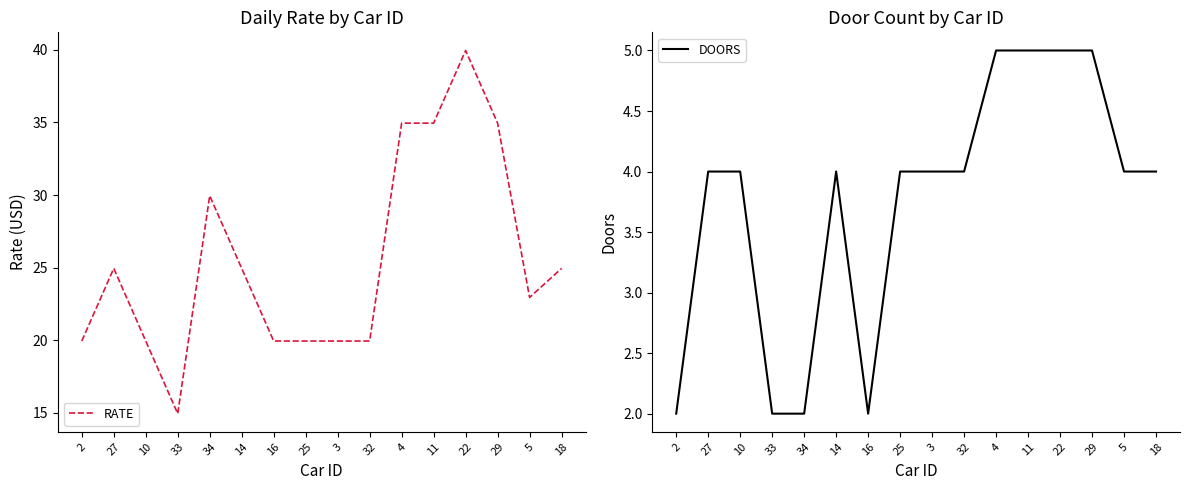

What is the maximum value shown in the chart?

40.0